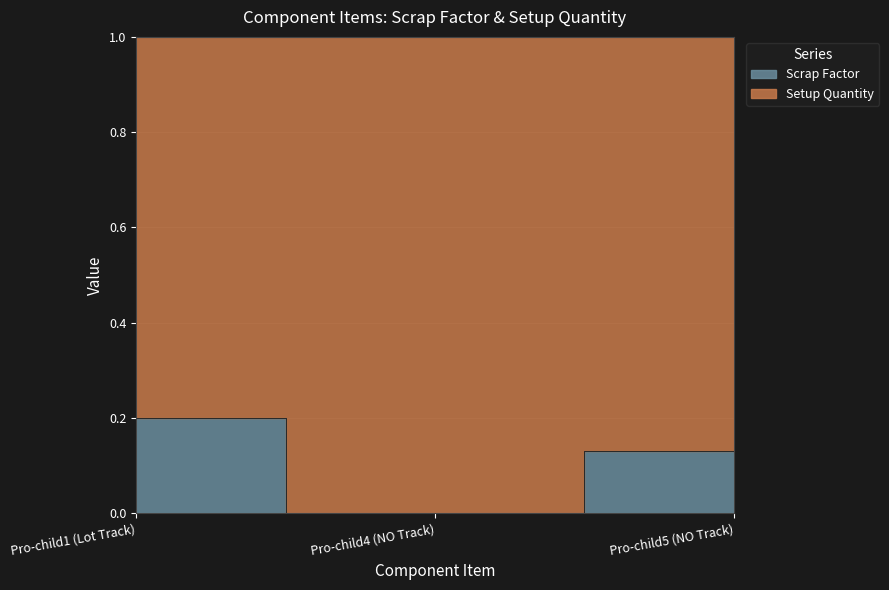

At which category does the chart reach its peak across all series?

Pro-child1 (Lot Track)